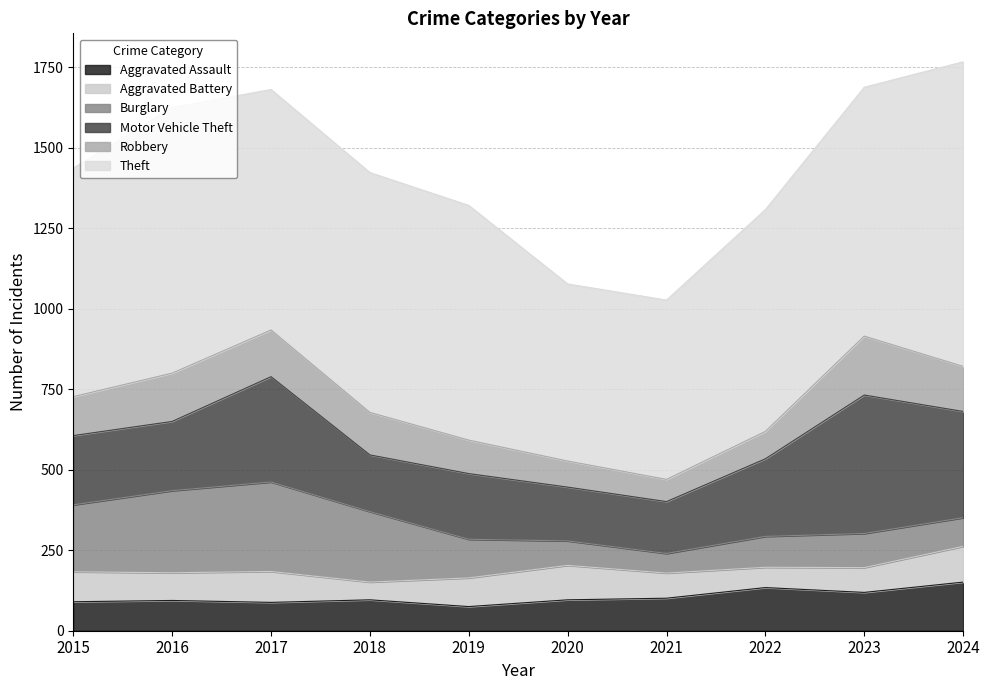

What is the difference between the Robbery values at 2018 and 2020?

51